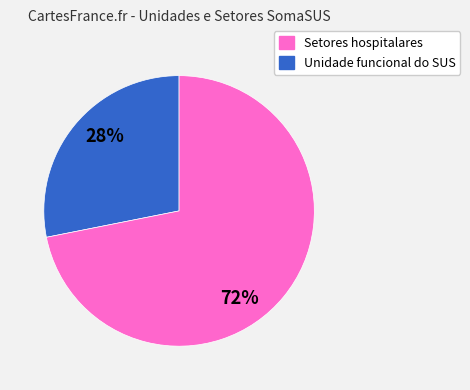

Does any single category account for the majority?

Yes